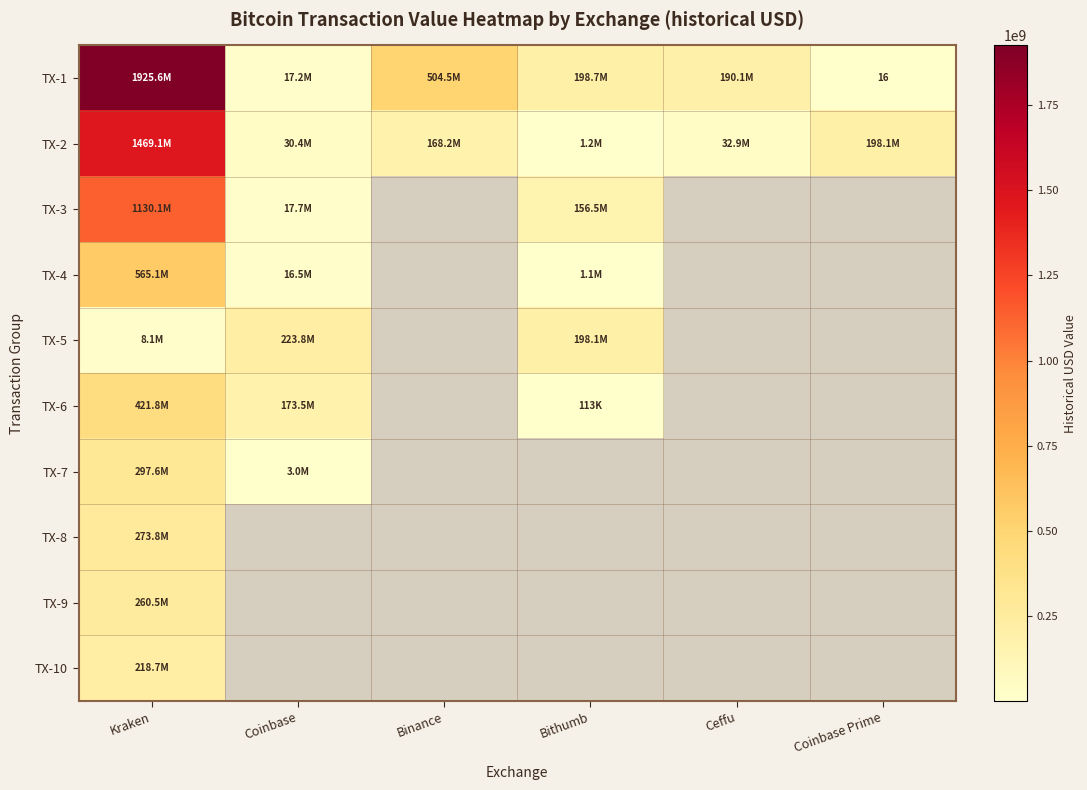

Rank the categories by TX-7 value from highest to lowest.

Kraken, Coinbase, Binance, Bithumb, Ceffu, Coinbase Prime